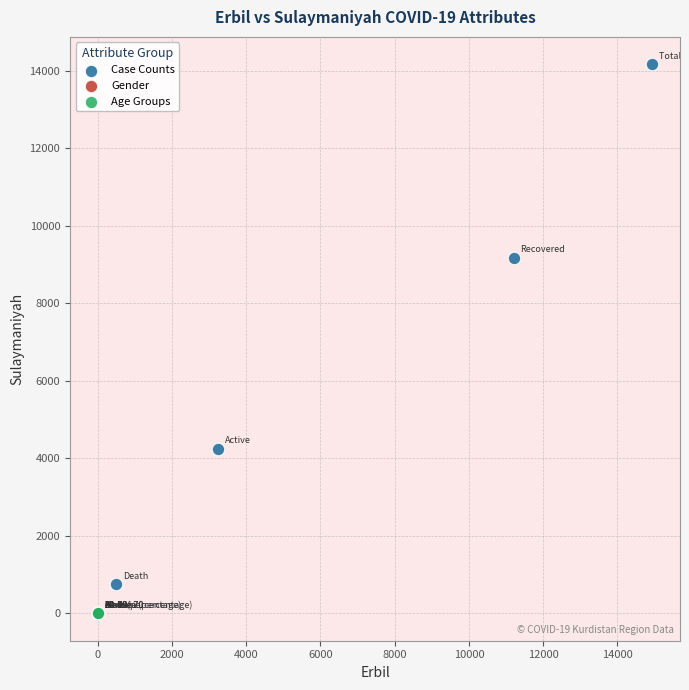

Which series reaches the maximum Y coordinate?

Case Counts